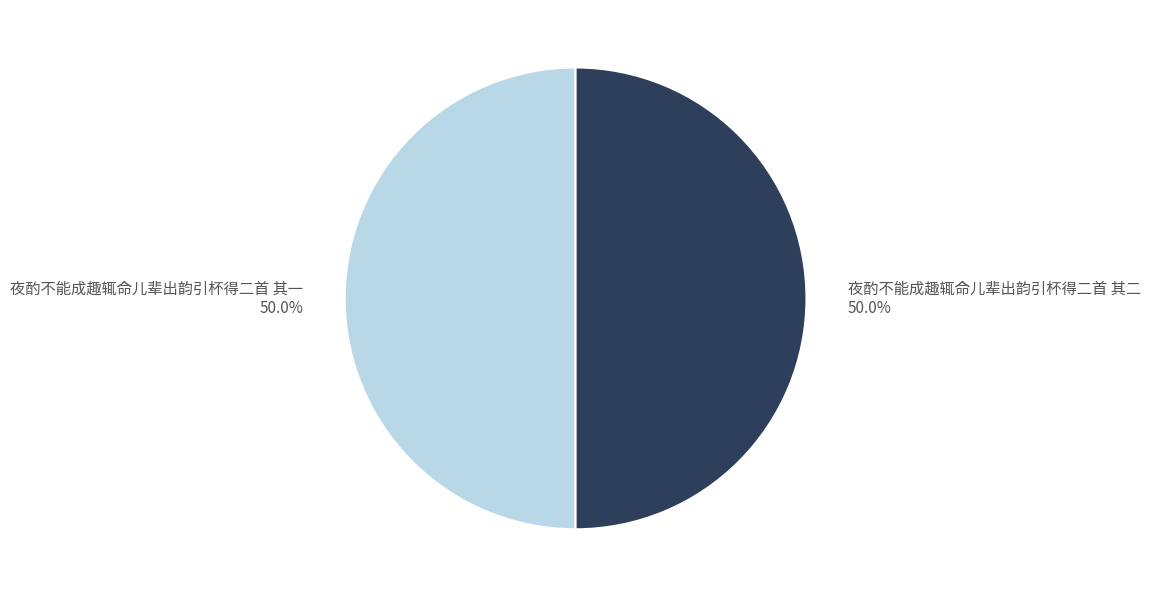

True or false: 夜酌不能成趣辄命儿辈出韵引杯得二首 其一 accounts for 50% of the total.

True